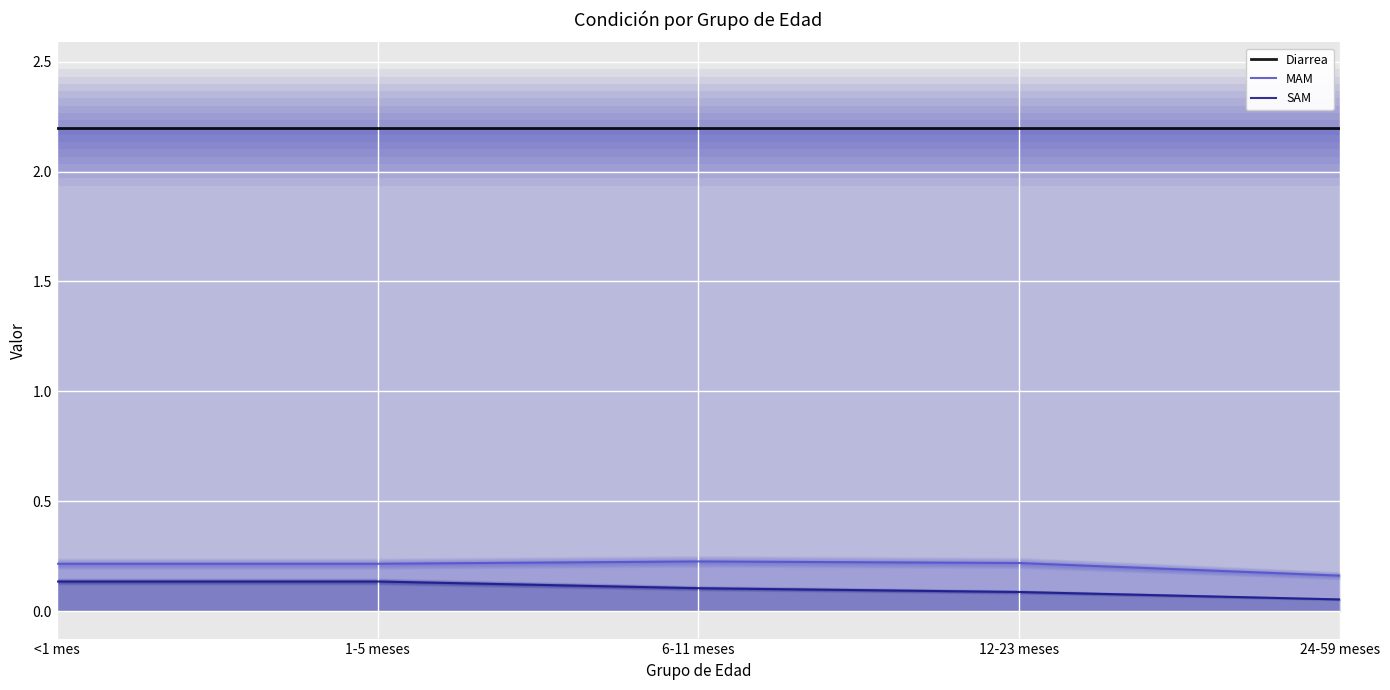

What is the total value across all series at 1-5 meses?

2.6